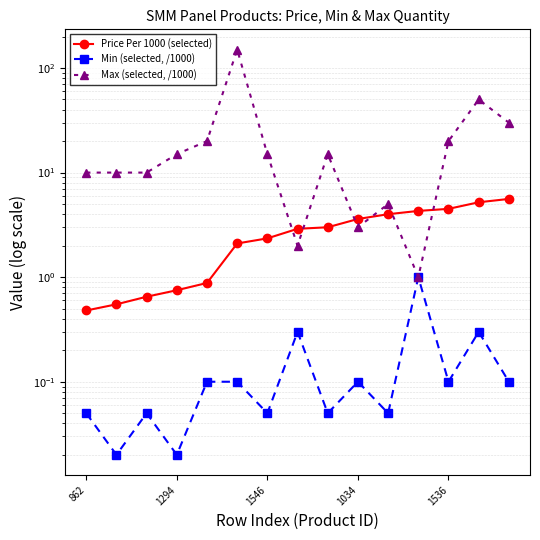

Read the Price Per 1000 (selected) value at 10.

4.0